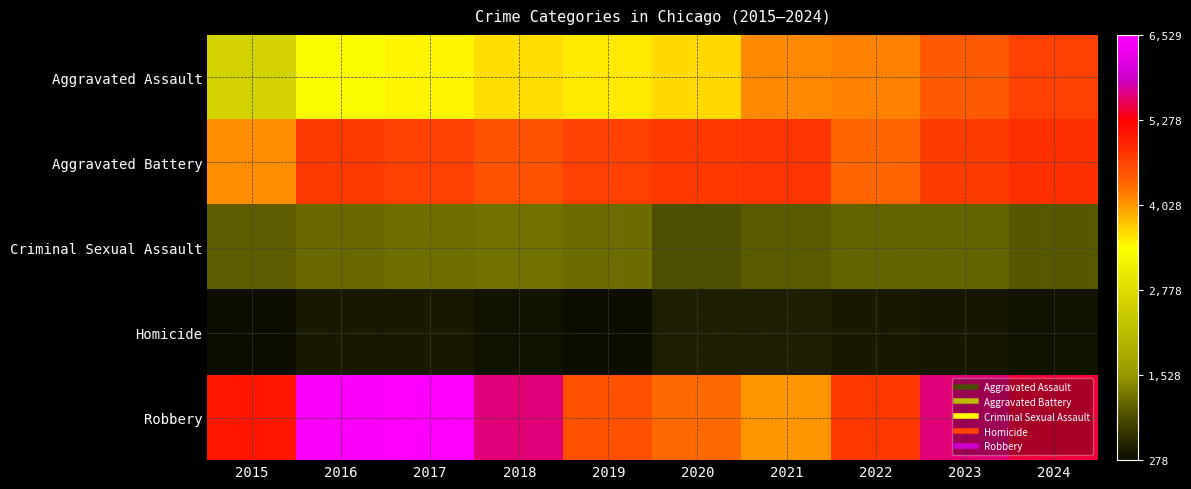

Which series has the largest range (max minus min)?

Robbery